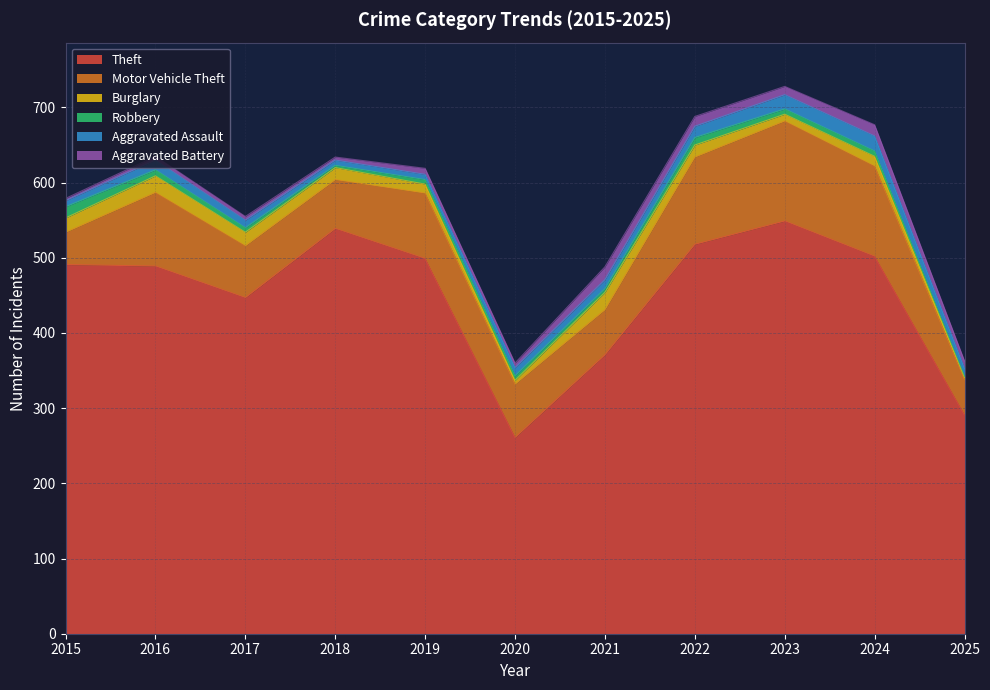

Between 2018 and 2021, which series saw the biggest shift?

Theft